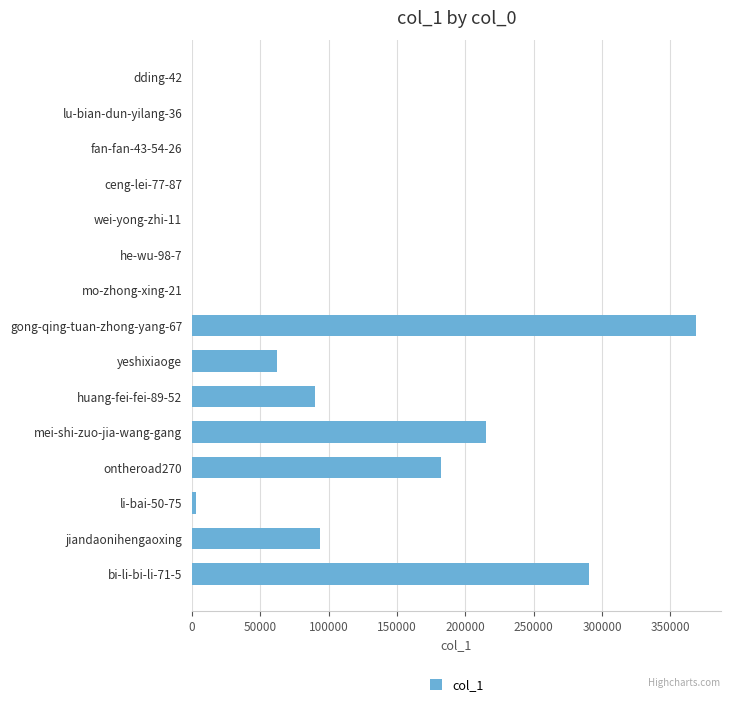

Count the number of data series in this chart.

1